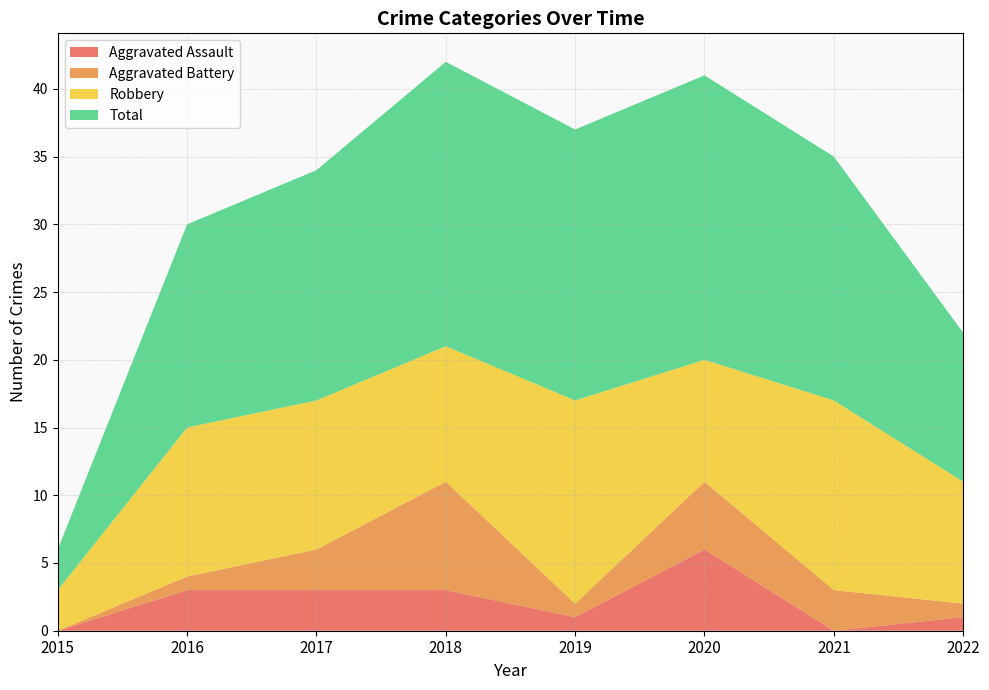

Reading left to right, transcribe all the data shown in this chart.

Aggravated Assault: 0	3	3	3	1	6	0	1
Aggravated Battery: 0	1	3	8	1	5	3	1
Robbery: 3	11	11	10	15	9	14	9
Total: 3	15	17	21	20	21	18	11